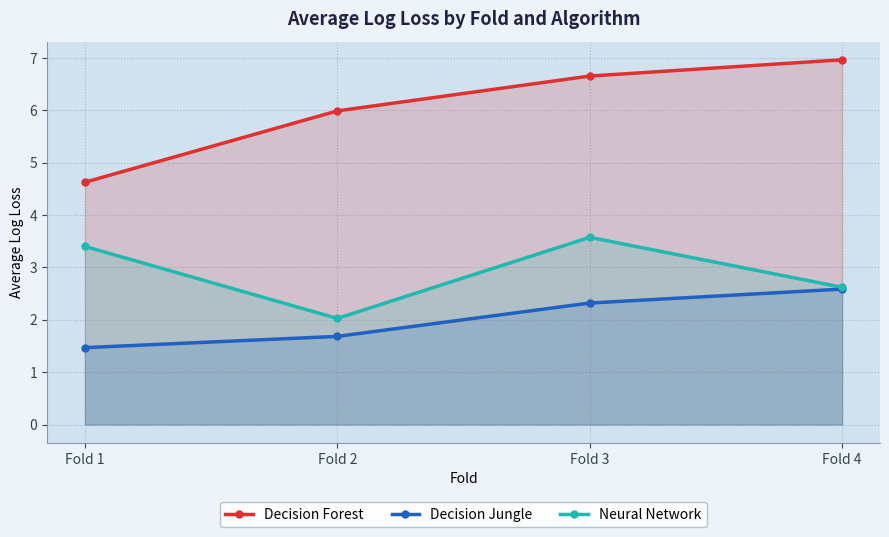

Where is Decision Jungle nearest to the value 2?

Fold 2